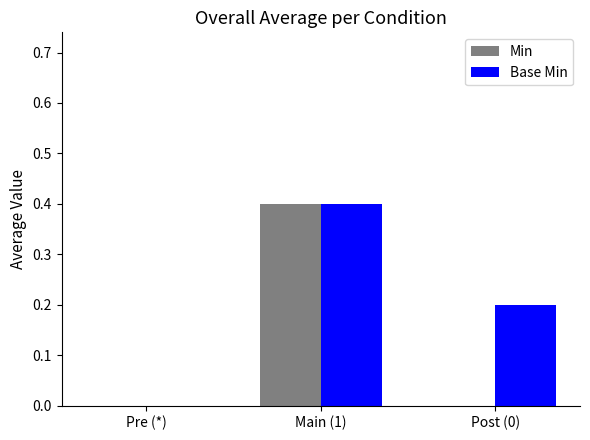

True or false: Min has a value of -0.2 at Pre (*).

False